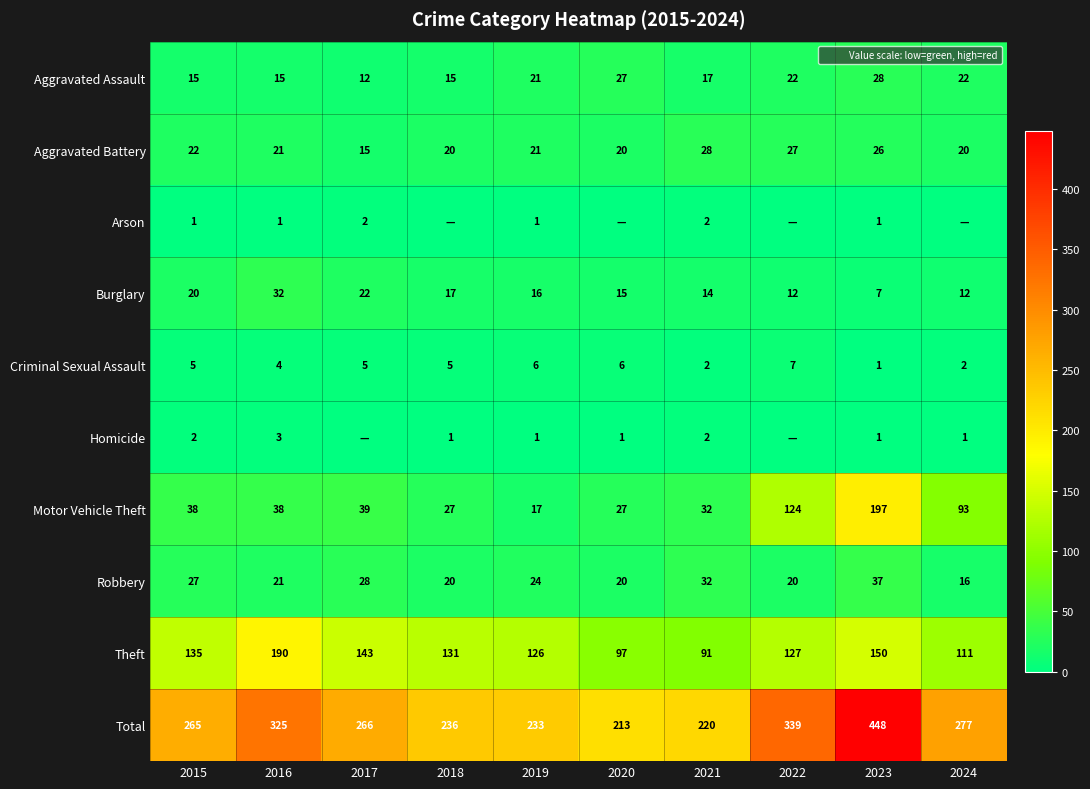

Where does the Criminal Sexual Assault series first go above 5?

2019